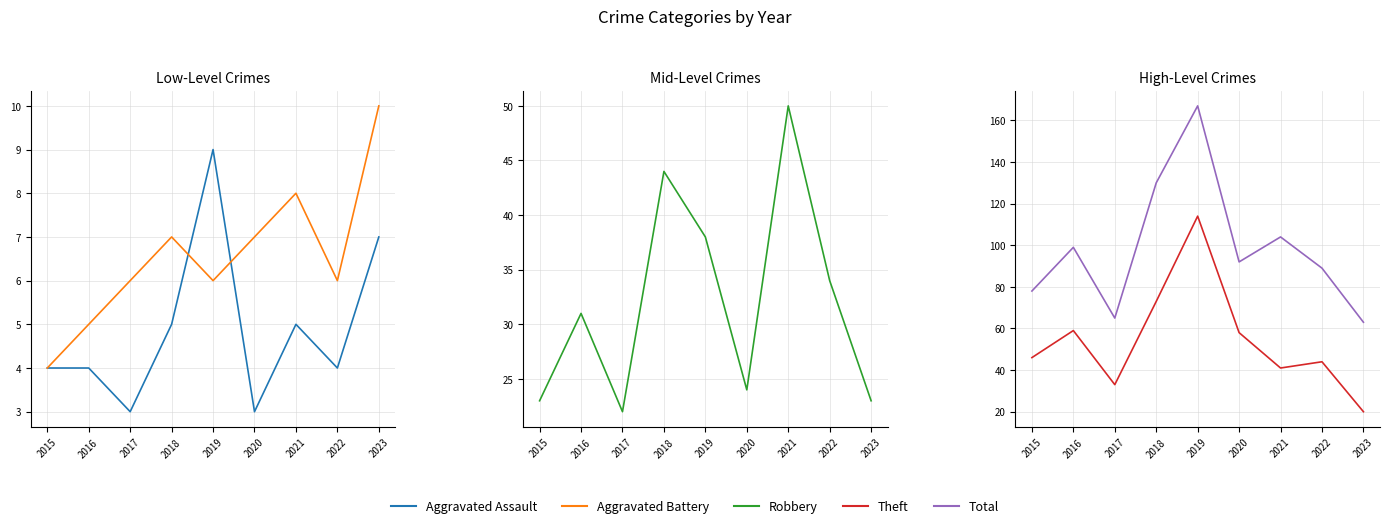

Reading right to left, extract all data points from this chart.

Aggravated Assault: 2023=7	2022=4	2021=5	2020=3	2019=9	2018=5	2017=3	2016=4	2015=4
Aggravated Battery: 2023=10	2022=6	2021=8	2020=7	2019=6	2018=7	2017=6	2016=5	2015=4
Robbery: 2023=23	2022=34	2021=50	2020=24	2019=38	2018=44	2017=22	2016=31	2015=23
Theft: 2023=20	2022=44	2021=41	2020=58	2019=114	2018=73	2017=33	2016=59	2015=46
Total: 2023=63	2022=89	2021=104	2020=92	2019=167	2018=130	2017=65	2016=99	2015=78